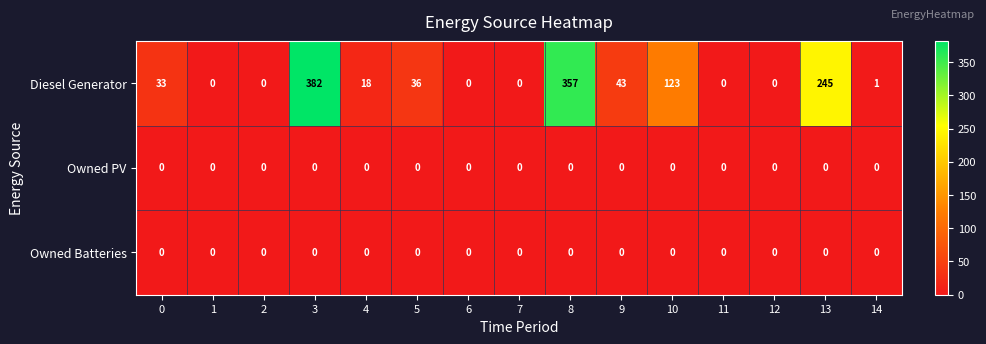

Read the Diesel Generator value at 4, to the nearest 5.

20